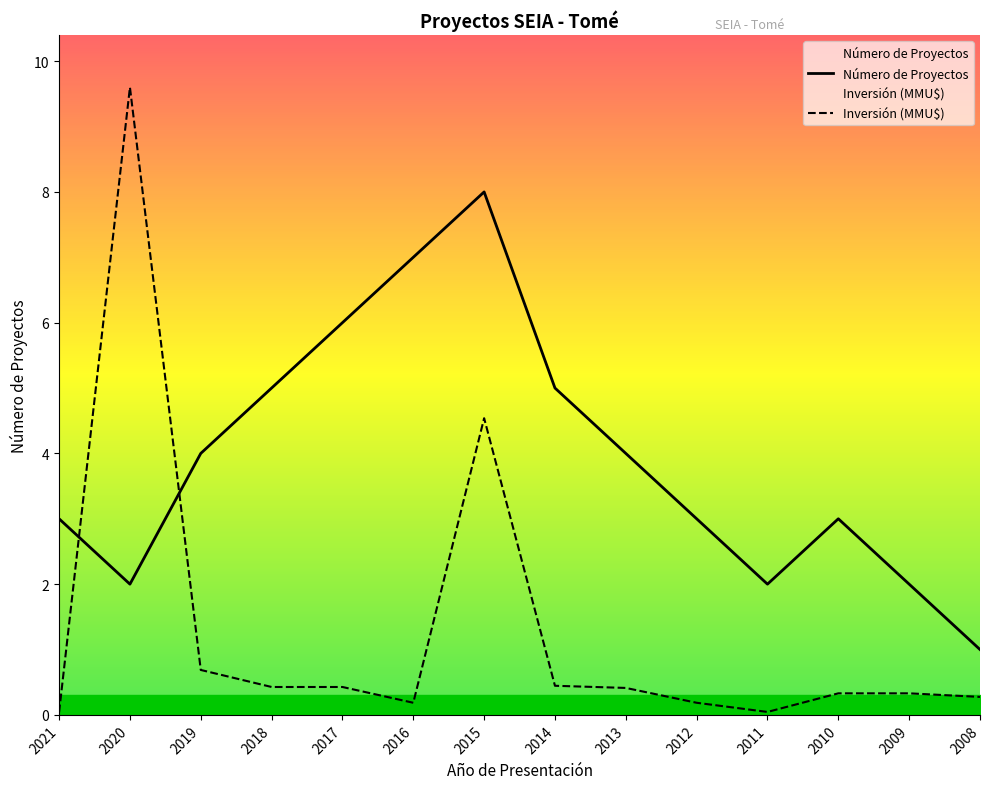

Reading left to right, what are all the values shown in this chart?

Número de Proyectos: 3.0	2.0	4.0	5.0	6.0	7.0	8.0	5.0	4.0	3.0	2.0	3.0	2.0	1.0
Inversión (MMU$): 0.0	9.6	0.7	0.4	0.4	0.2	4.5	0.4	0.4	0.2	0.0	0.3	0.3	0.3